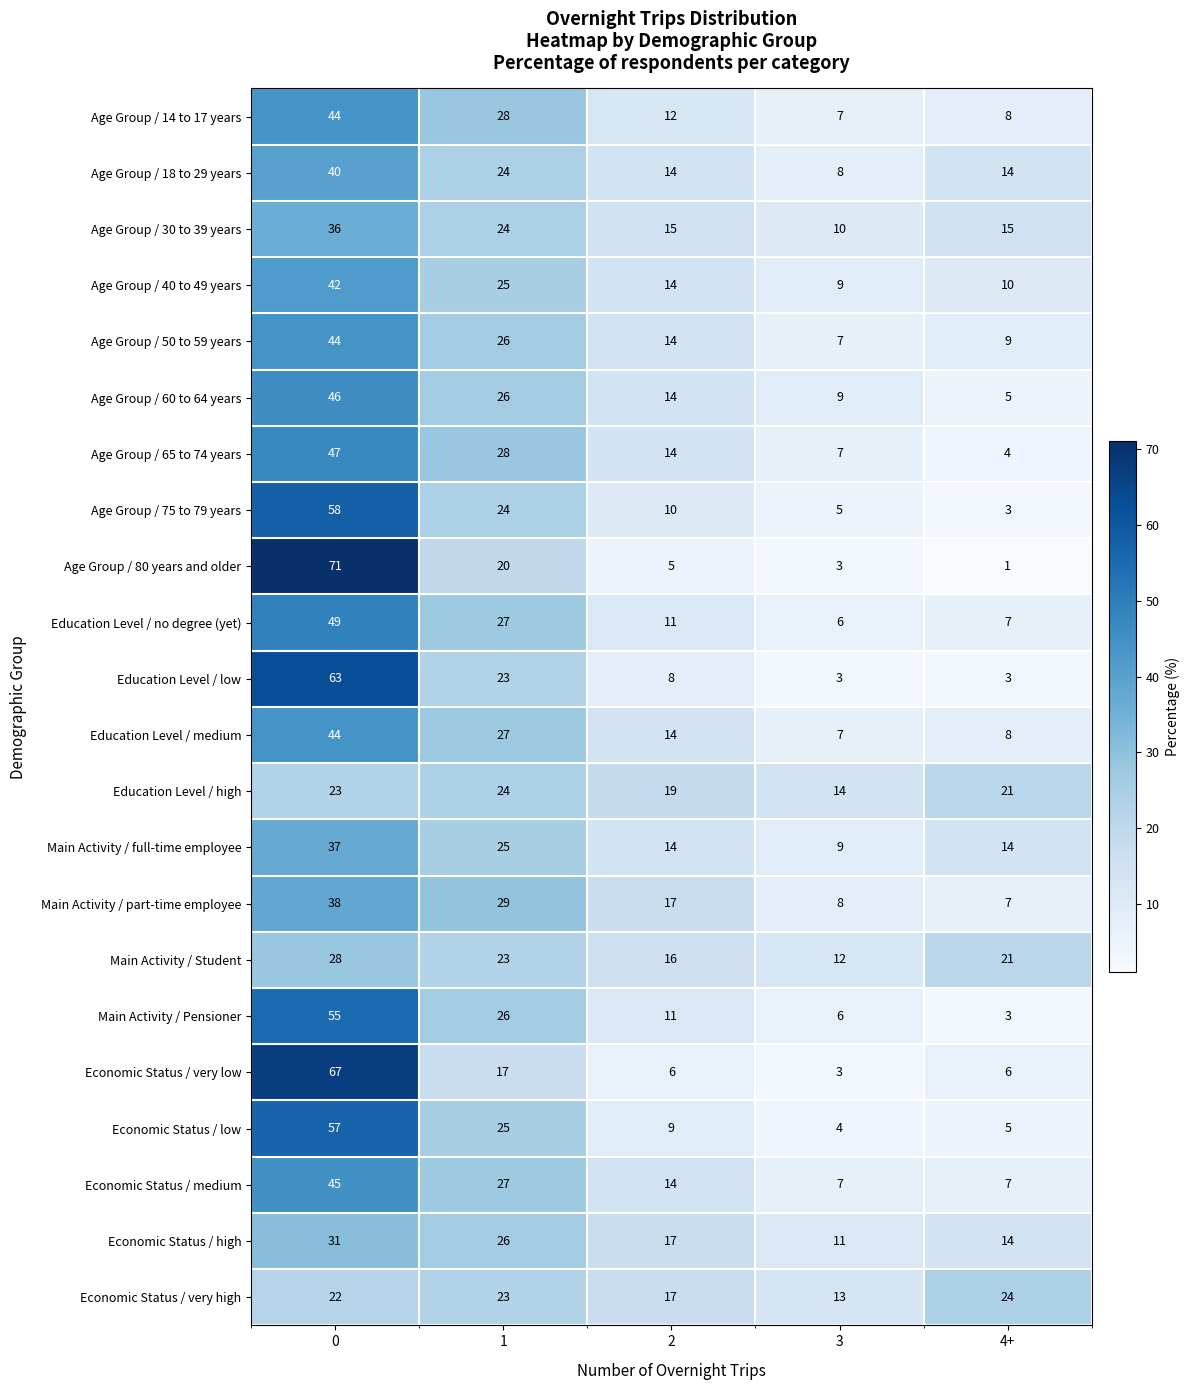

Between 0 and 2, which series saw the biggest shift?

Age Group / 80 years and older